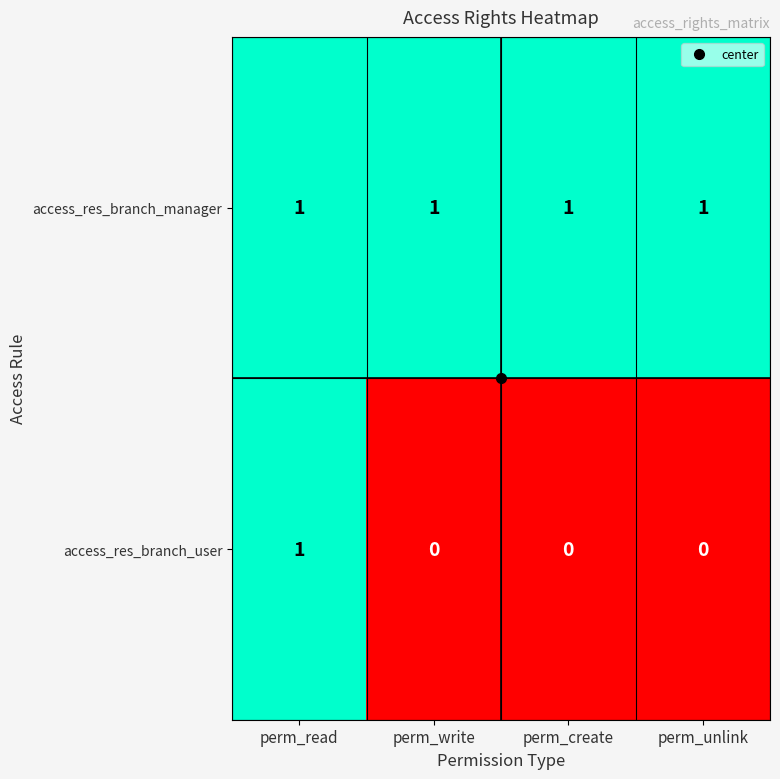

How many data points does each series have?

4